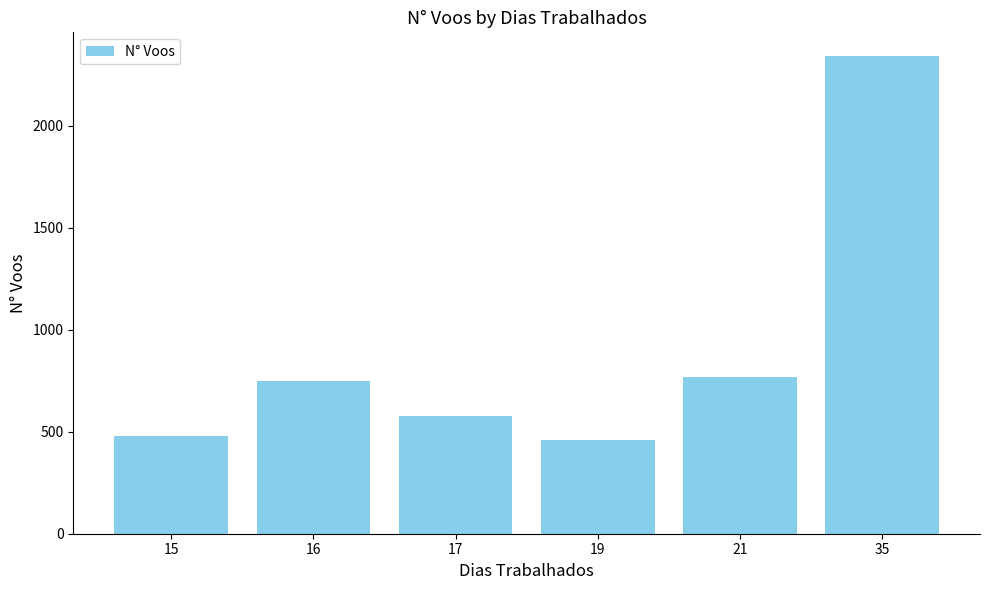

The value at 21 is 1034. True or false?

False